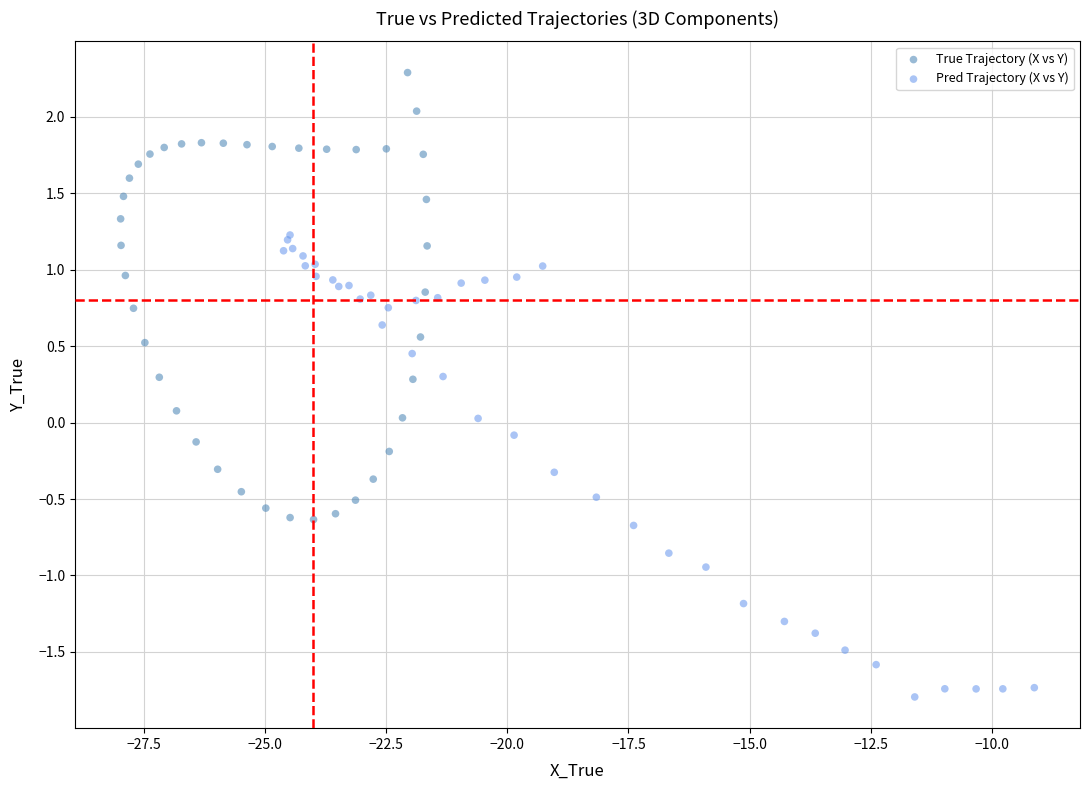

Which series contains the highest Y value?

True Trajectory (X vs Y)